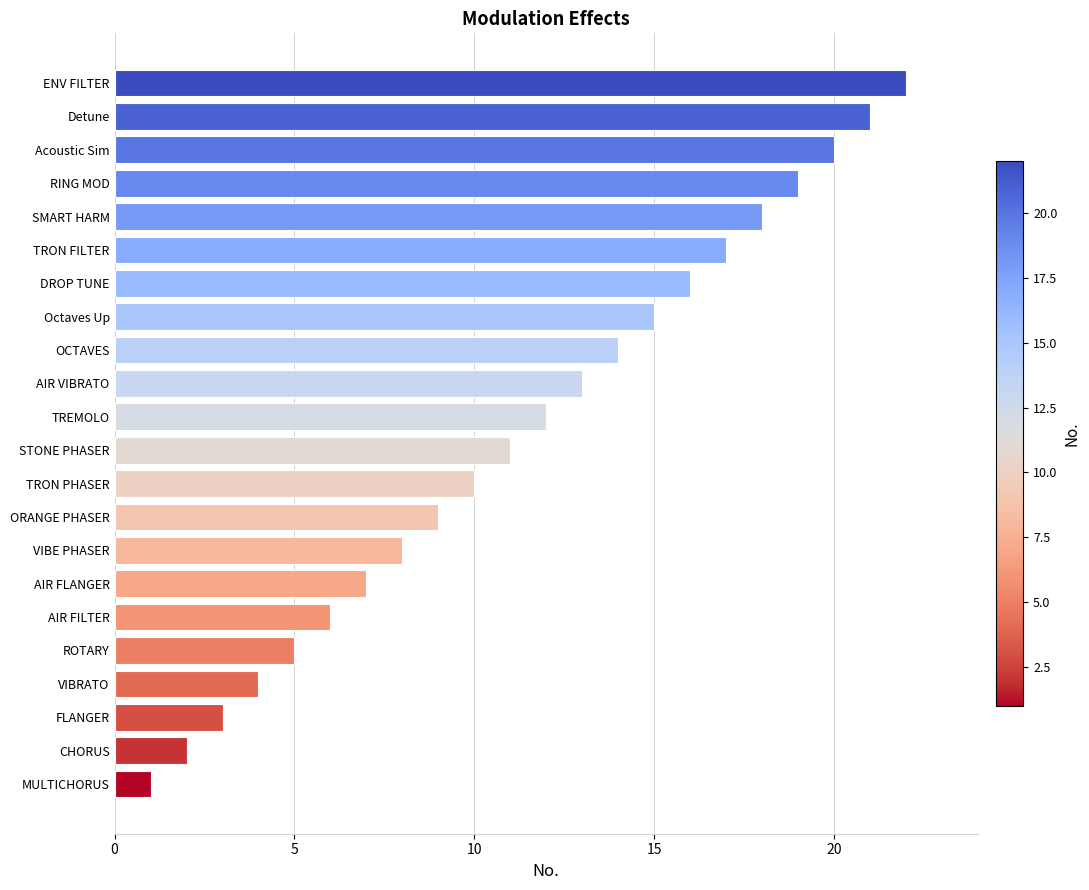

Between Acoustic Sim and Octaves Up, which is larger?

Acoustic Sim